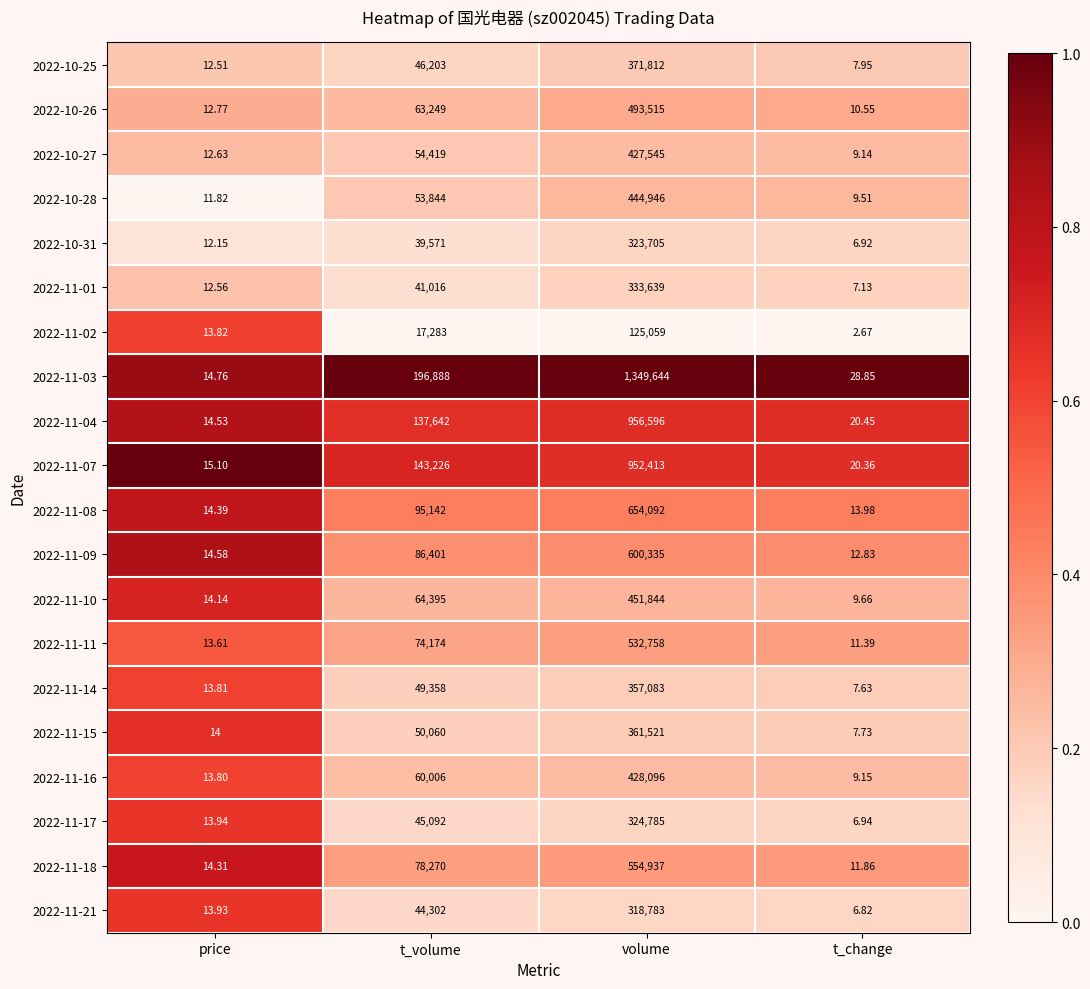

Is the value of 2022-11-07 at t_volume greater than the value of 2022-11-01 at price?

Yes